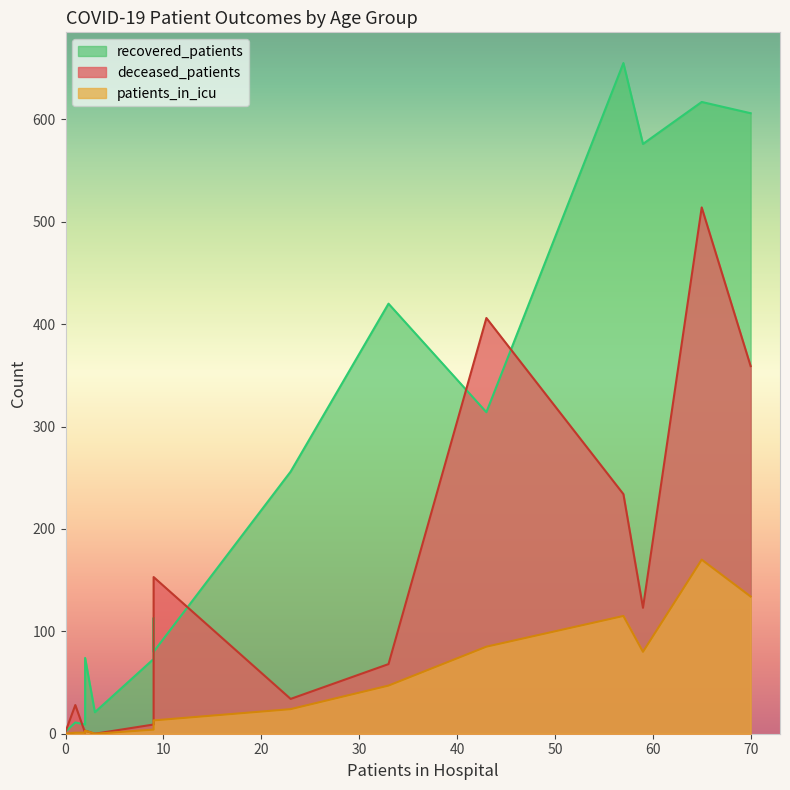

How many distinct data groups are displayed?

3